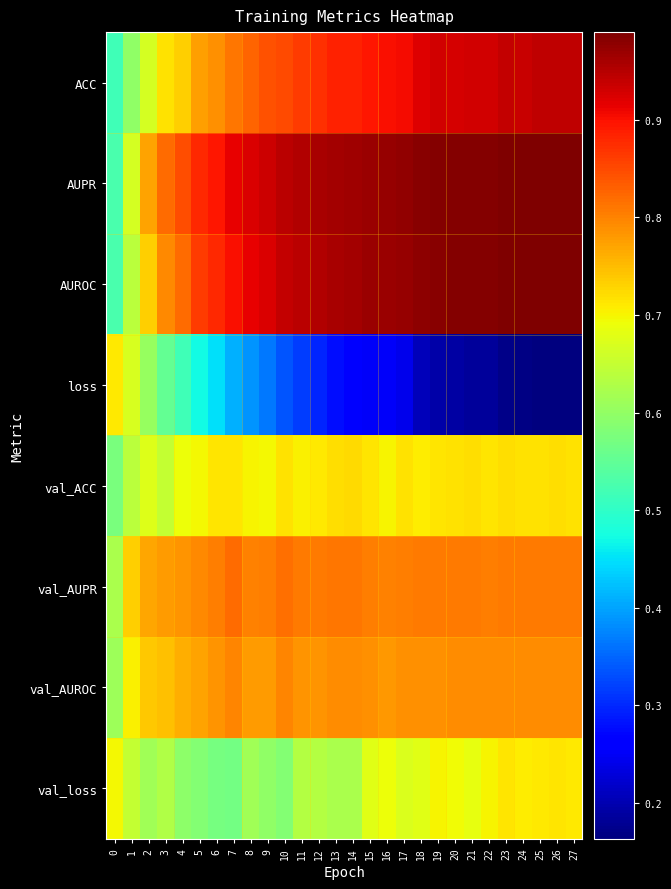

At 14, list the series in order from largest to smallest.

AUPR, AUROC, ACC, val_AUPR, val_AUROC, val_ACC, val_loss, loss